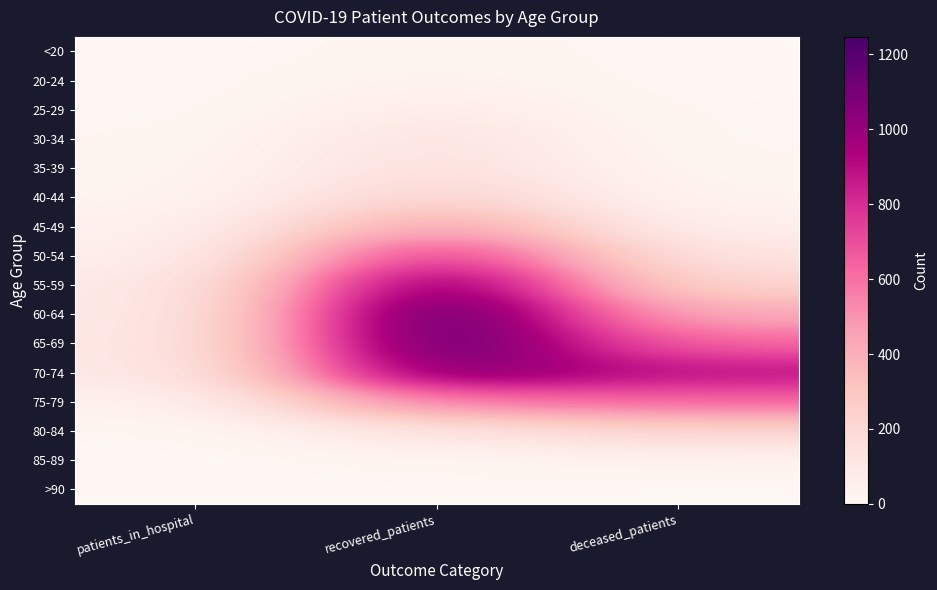

Count the number of categories in the chart.

3